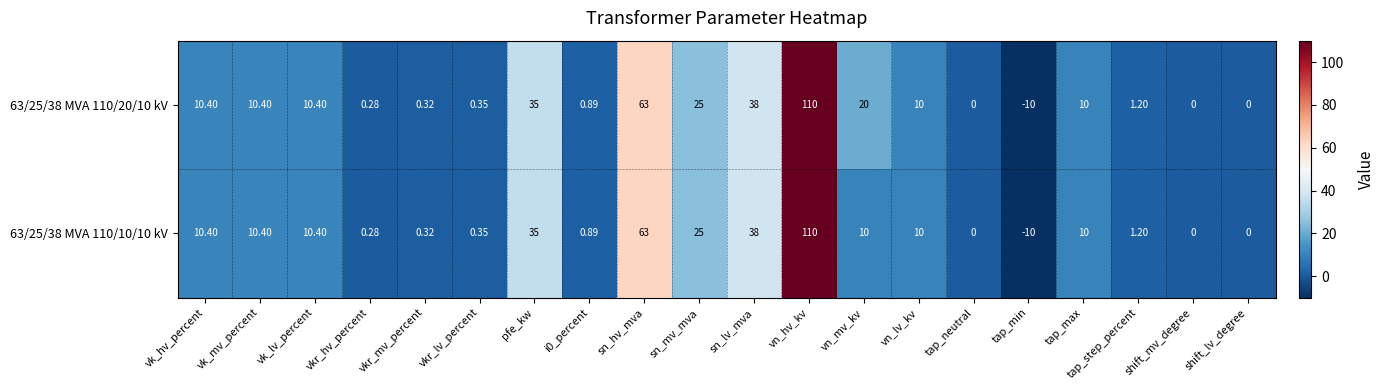

Is the value of 63/25/38 MVA 110/20/10 kV at tap_max greater than the value of 63/25/38 MVA 110/10/10 kV at shift_lv_degree?

Yes